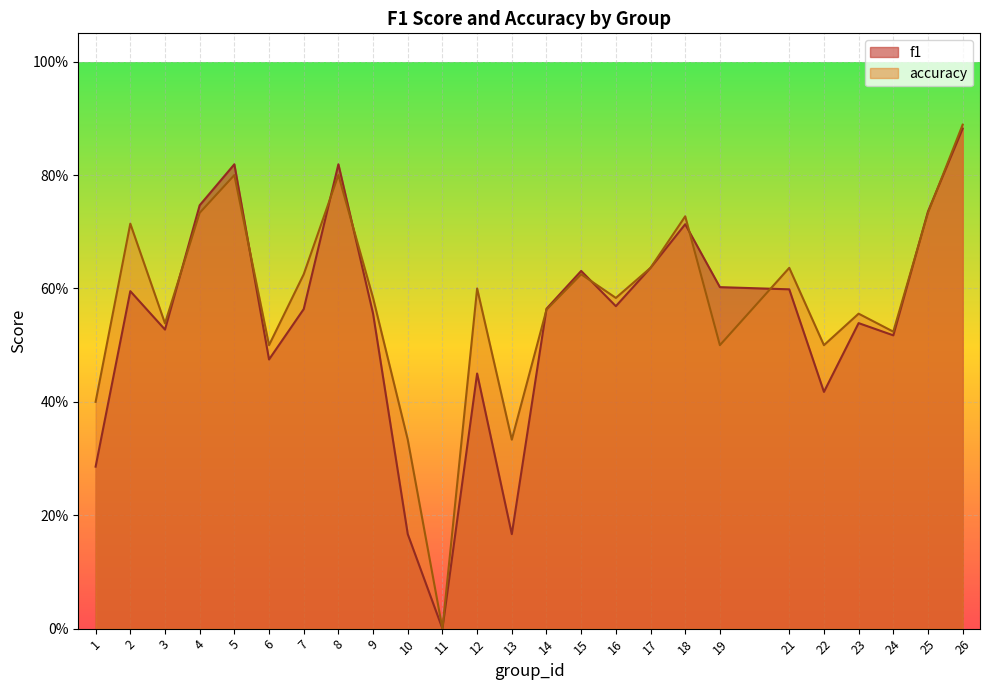

What is the value of the accuracy point at the 14th from the left?

0.6